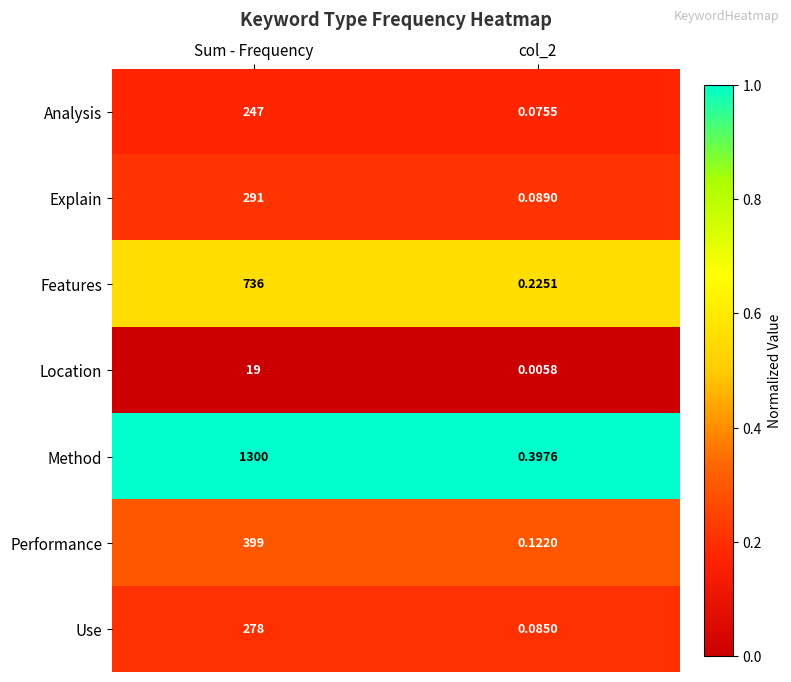

Which series has the largest range (max minus min)?

Method